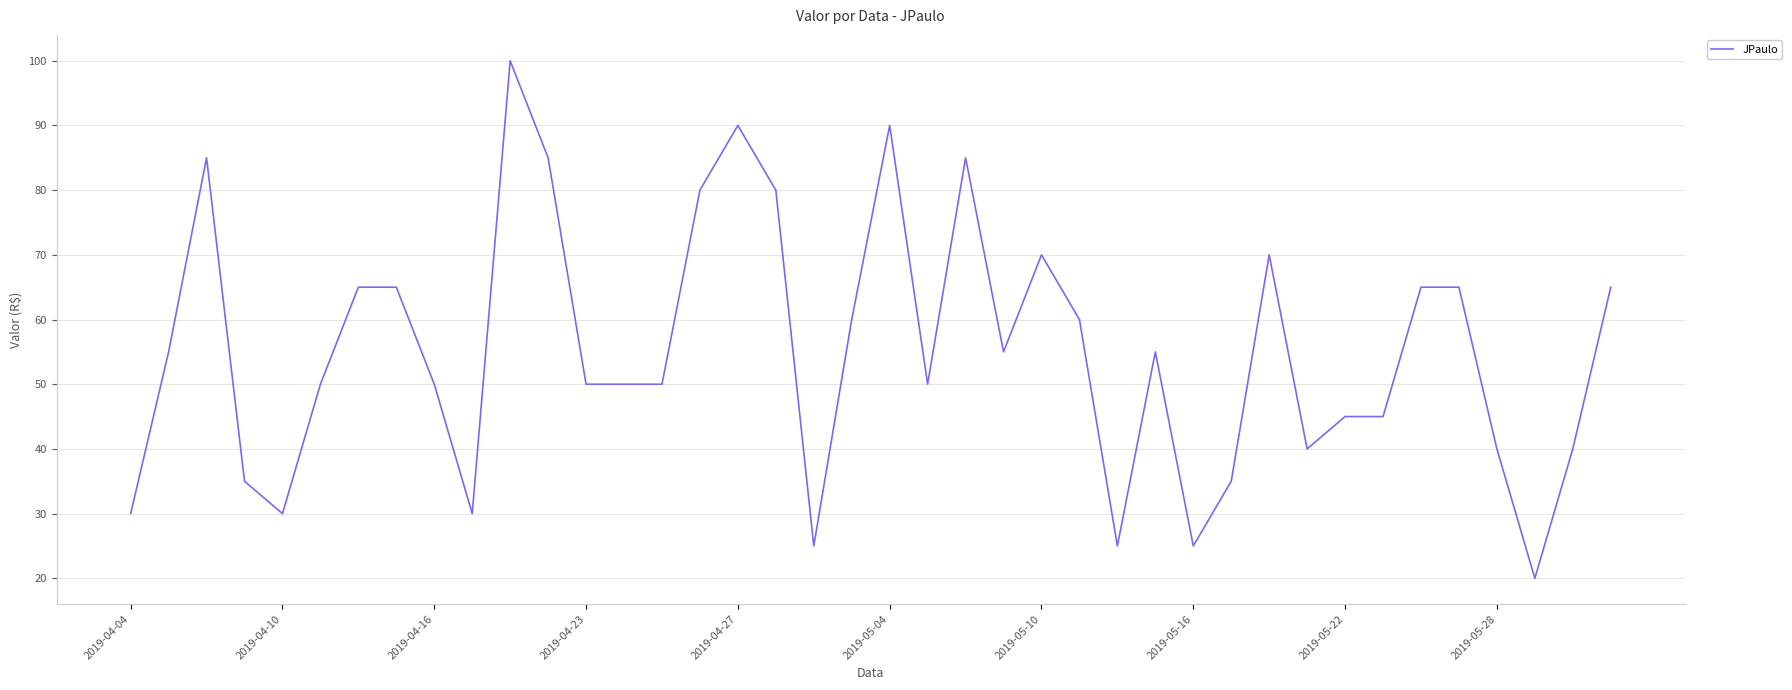

What is the greatest value displayed?

100